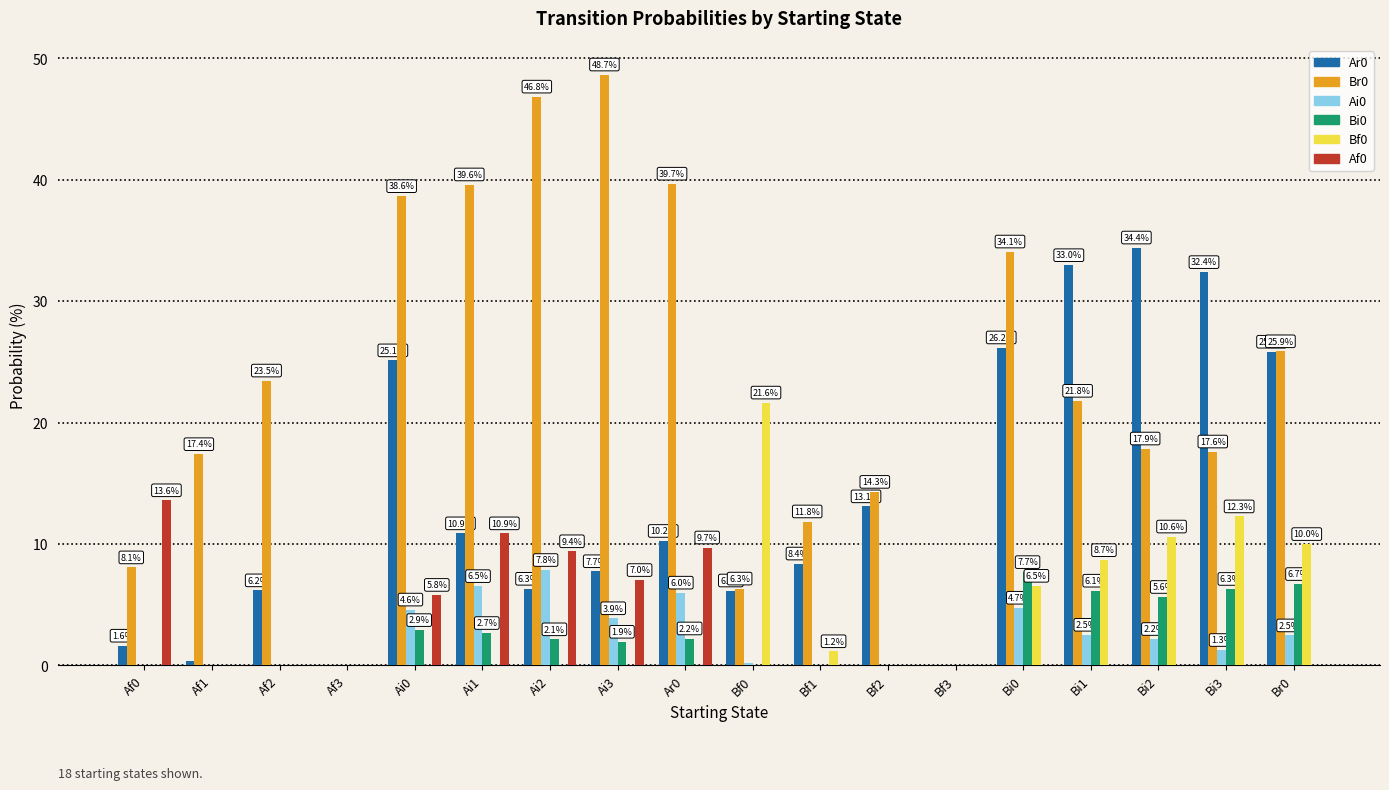

Where is Ar0 nearest to the value 17?

Bf2